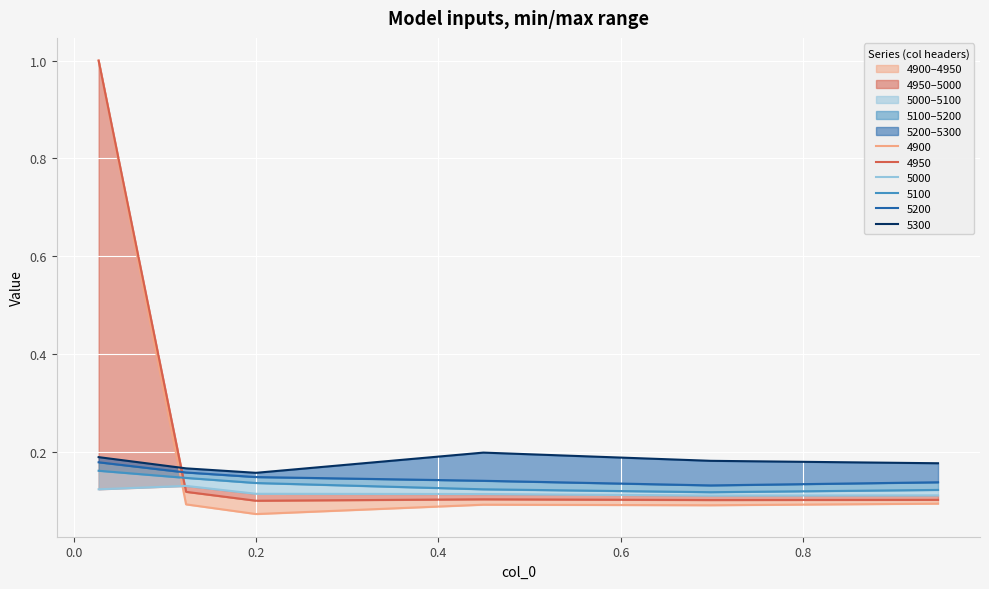

Between 0.0273972602739726 and 0.2, which series saw the biggest shift?

4900